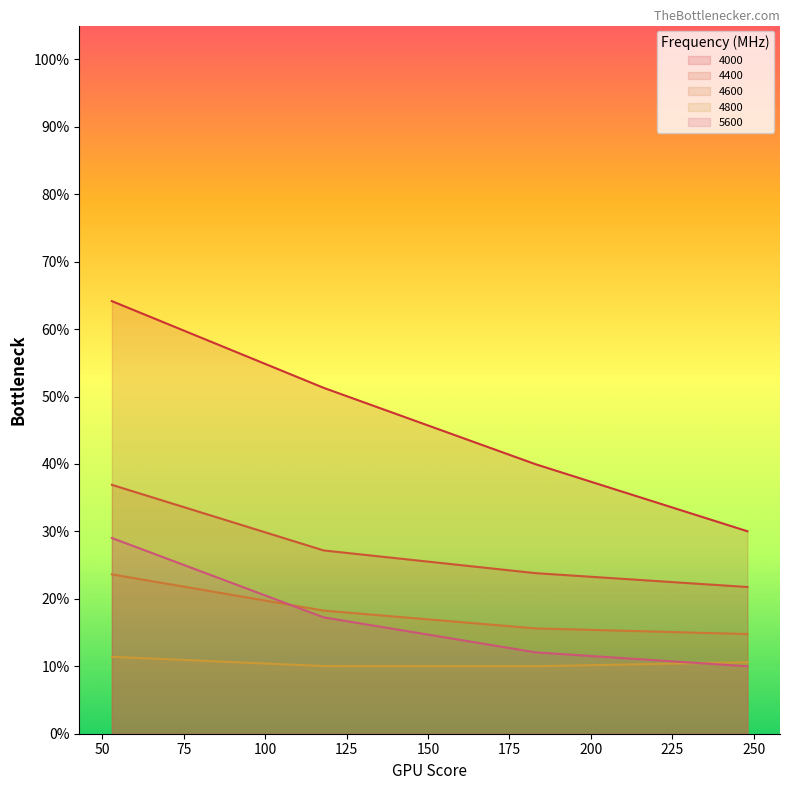

True or false: 4600 and 4400 intersect in this chart.

False